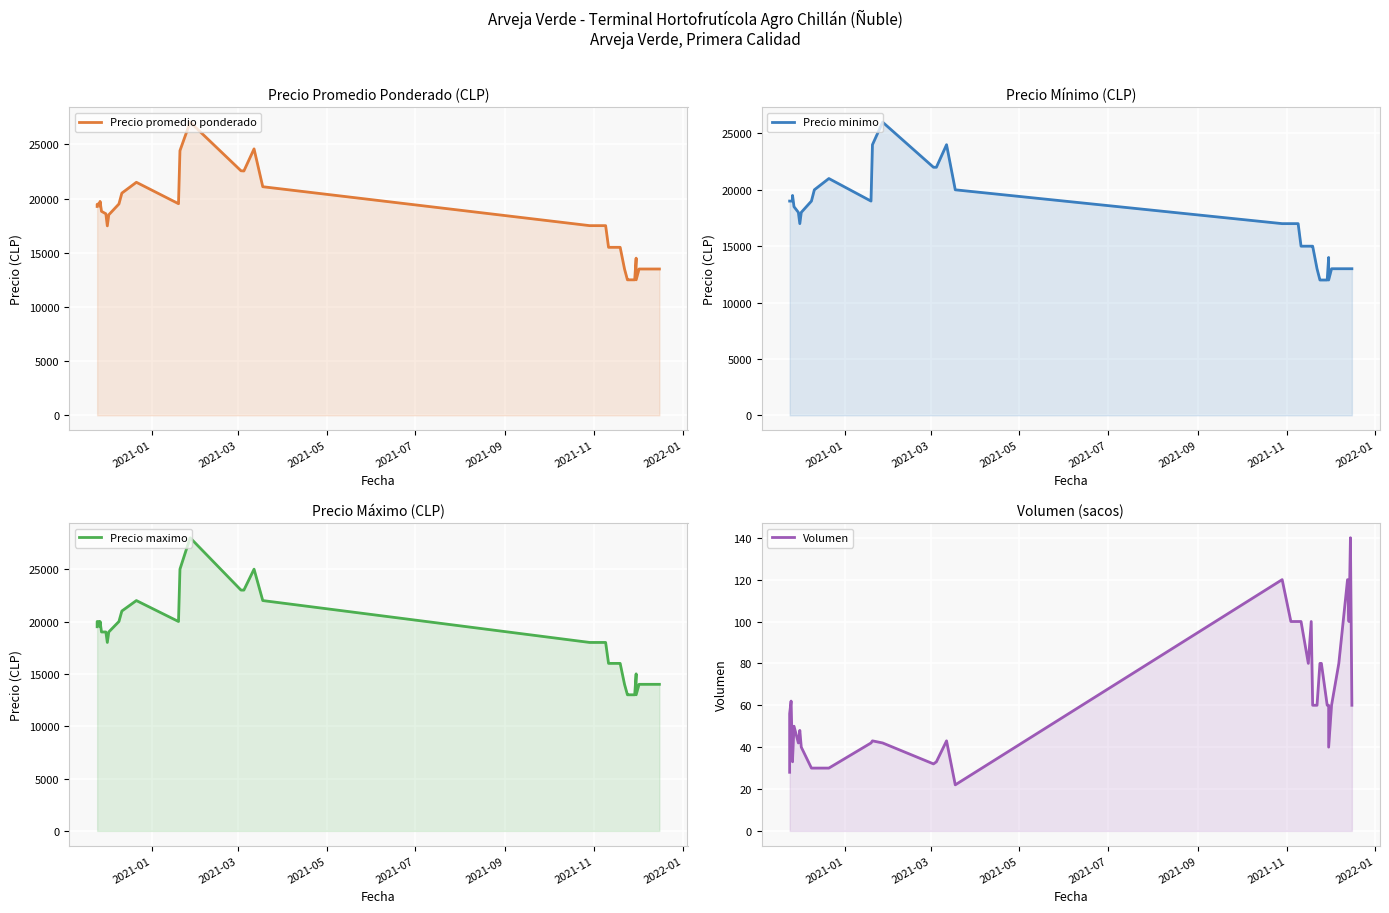

What is the difference between the highest and lowest values at 2021-09?

19966